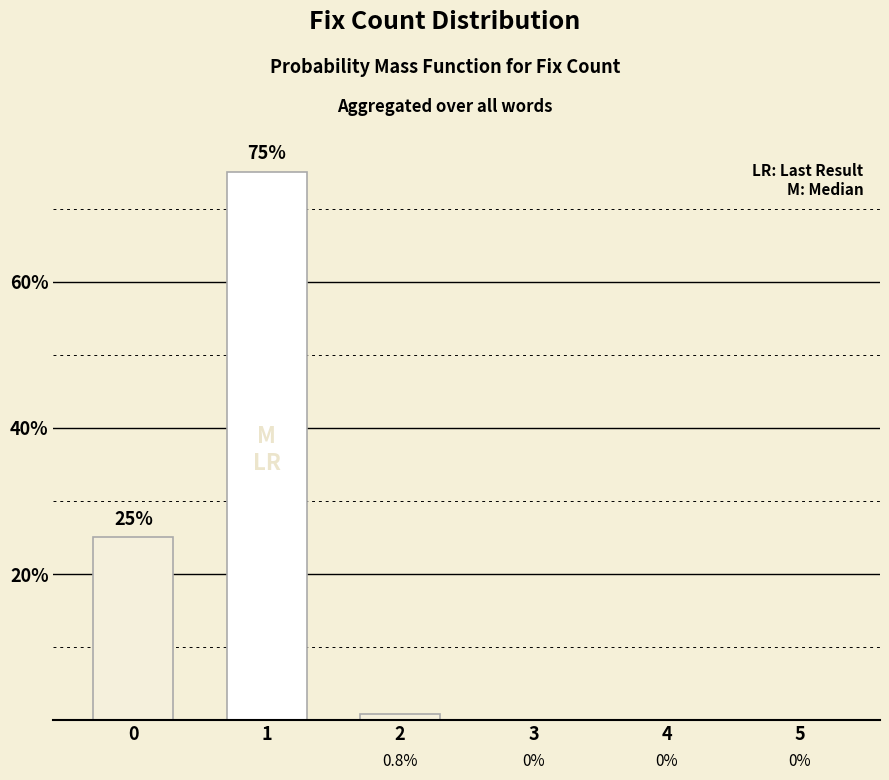

At which category does the chart reach its peak across all series?

1